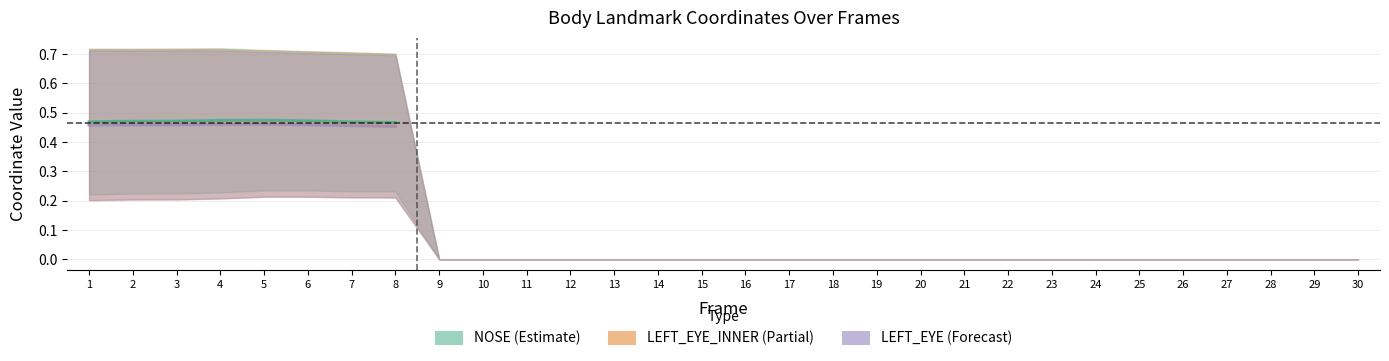

Is it true that LEFT_EYE_INNER.Y equals 0.0 at 18?

True